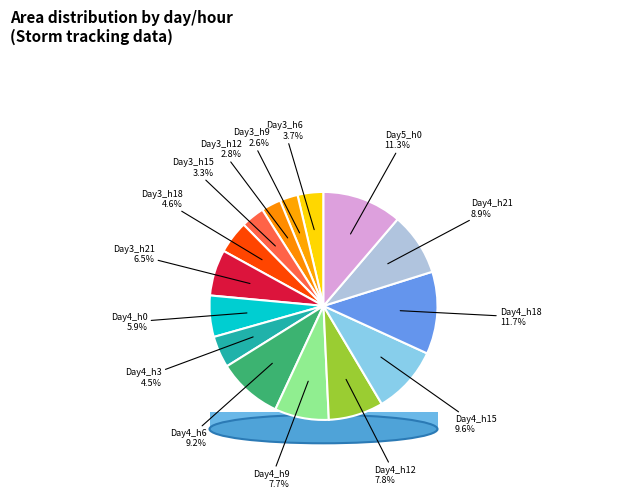

To the nearest percent, what is the average slice percentage?

7%